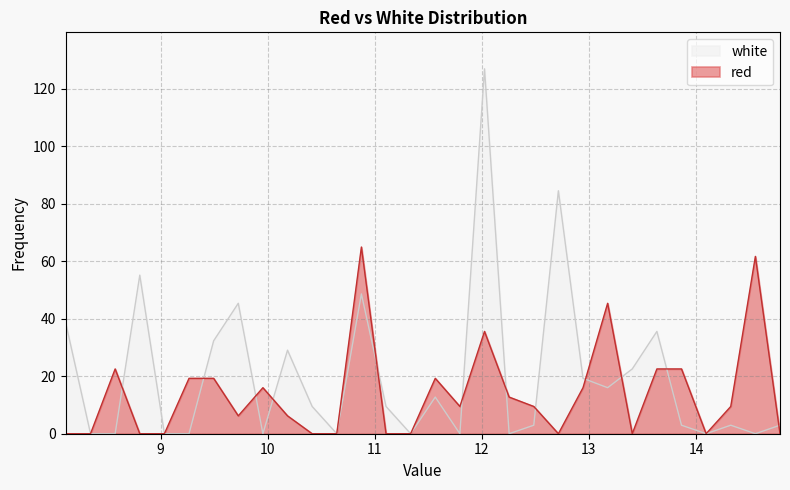

Between 8.345 and 12.485, which series saw the biggest shift?

red